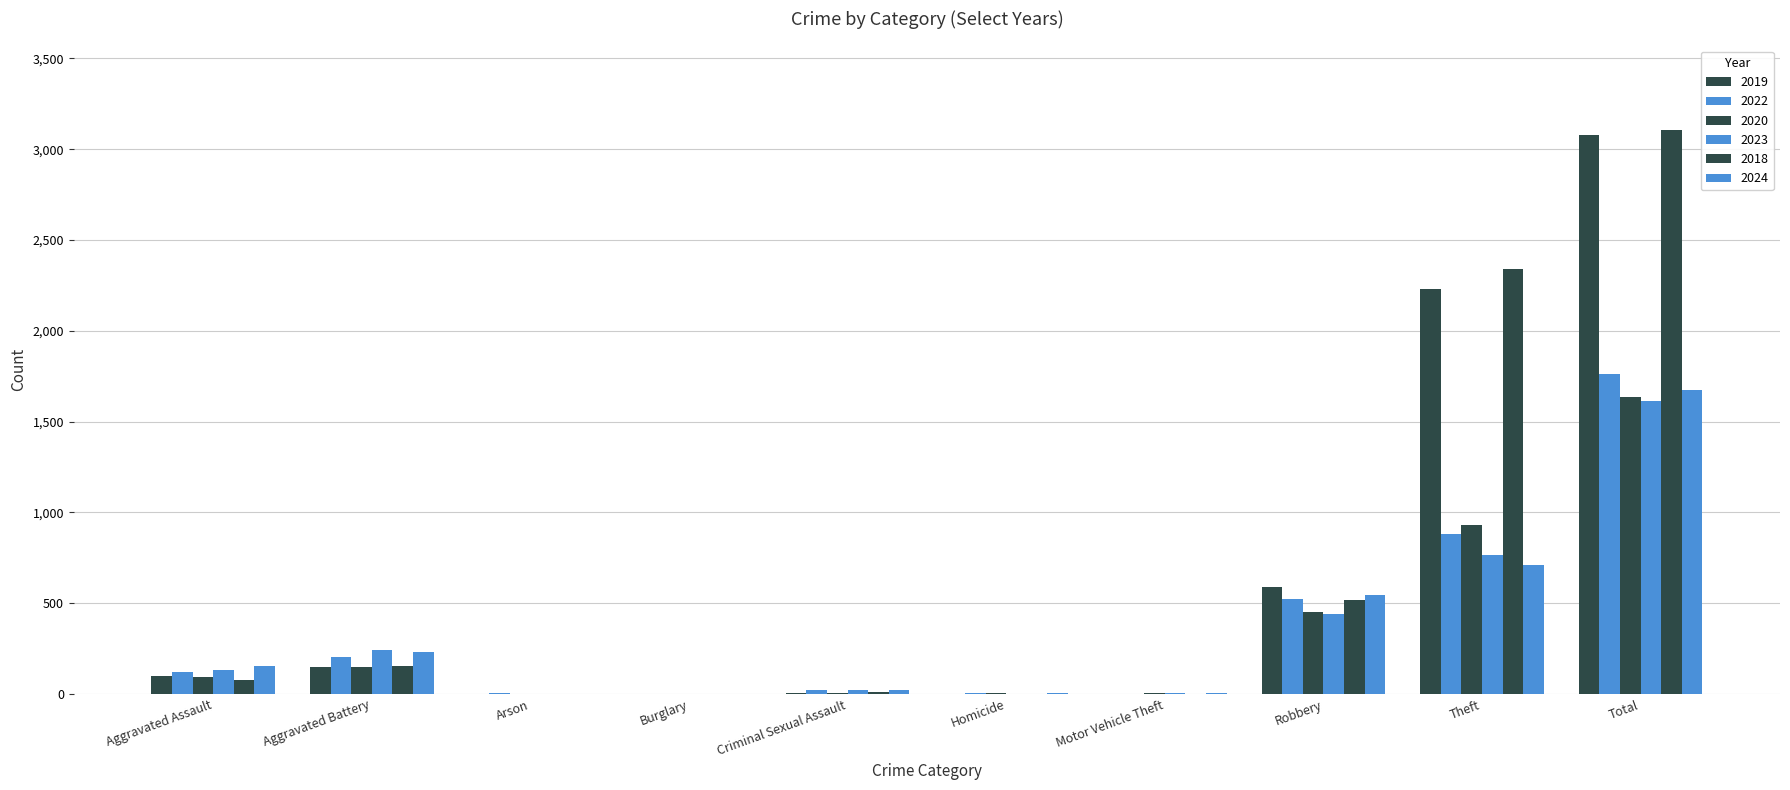

Does the chart contain stacked bars?

No